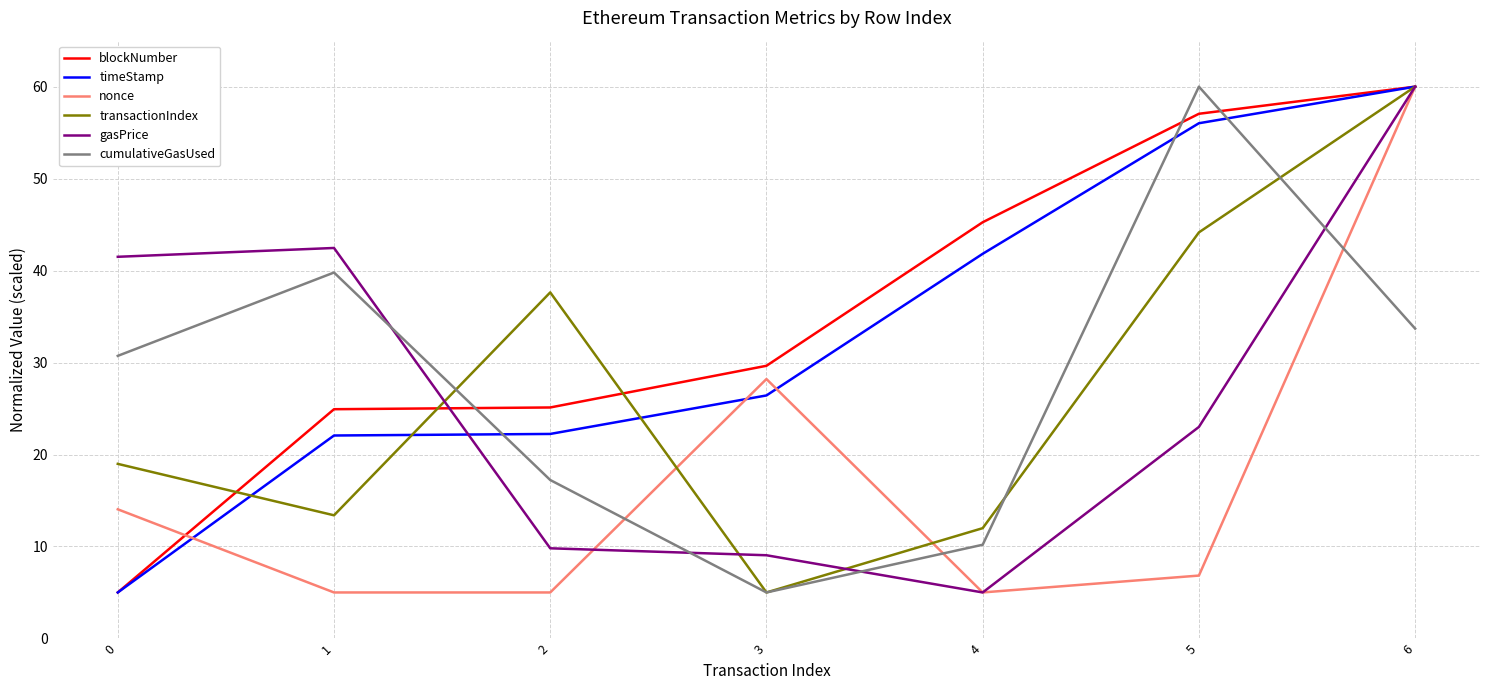

The timeStamp series shows 44.1 at 3. True or false?

False